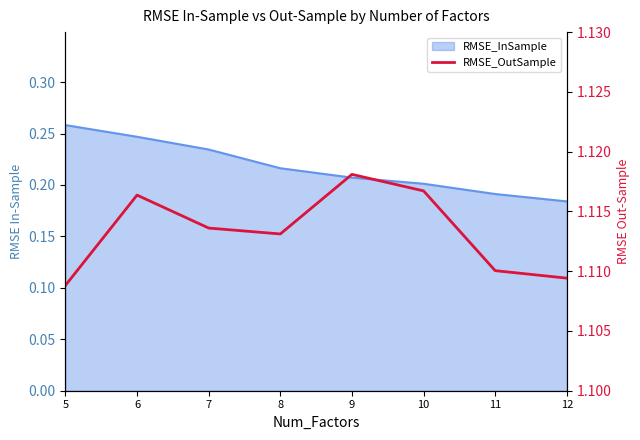

Which has a higher value, 6 or 7?

6